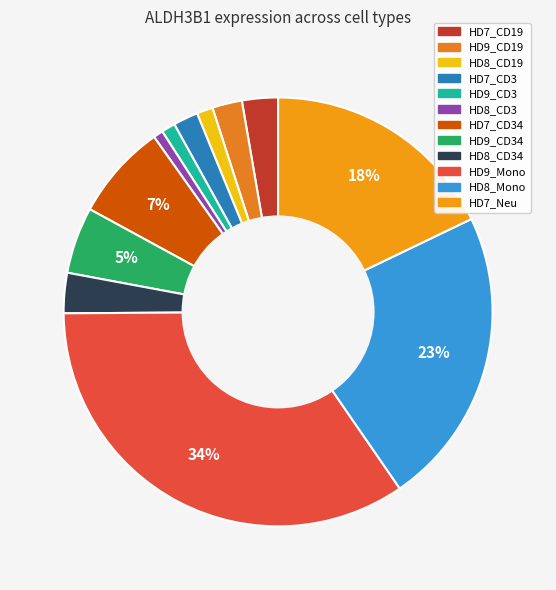

Which slice is the largest?

HD9_Mono